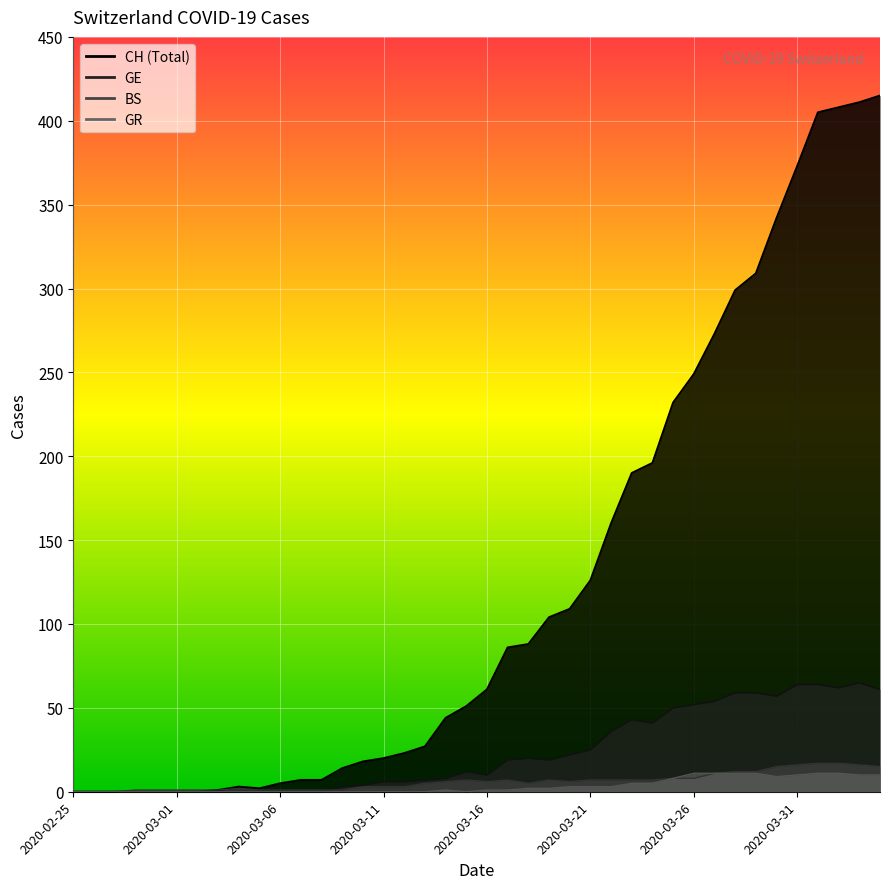

At which category does GR reach its first local valley?

2020-03-15